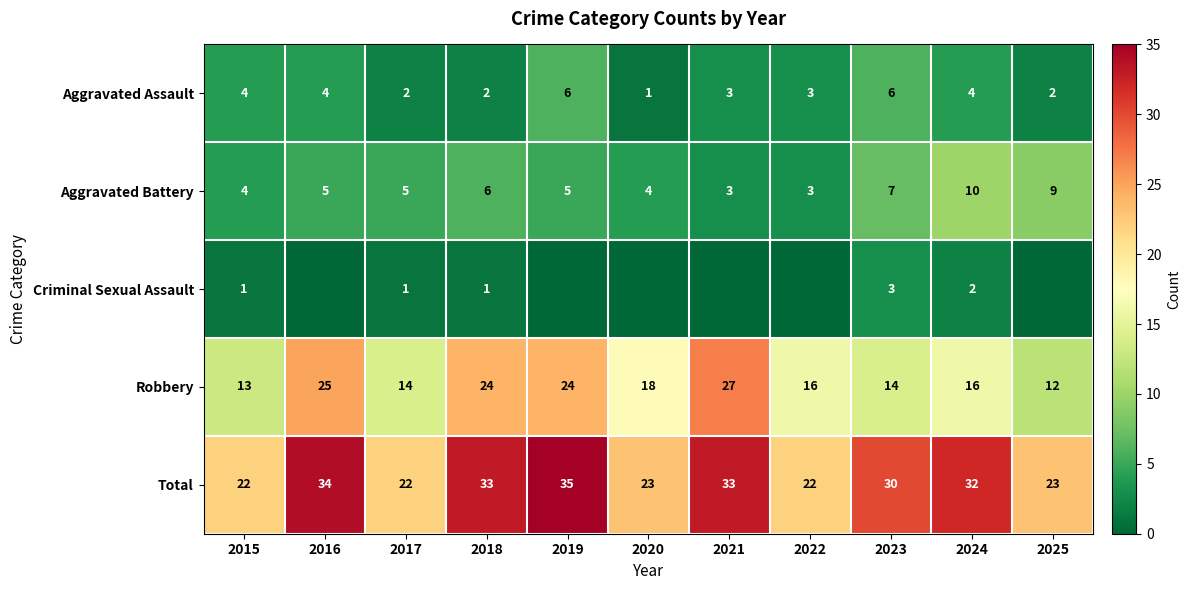

What is the total value across all series at 2017?

44